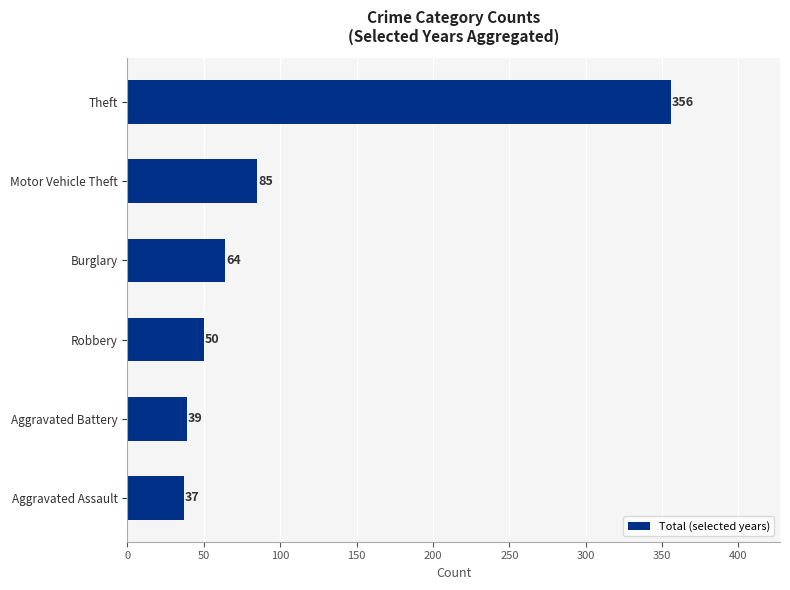

List the labels in order of value, smallest first.

Aggravated Assault, Aggravated Battery, Robbery, Burglary, Motor Vehicle Theft, Theft